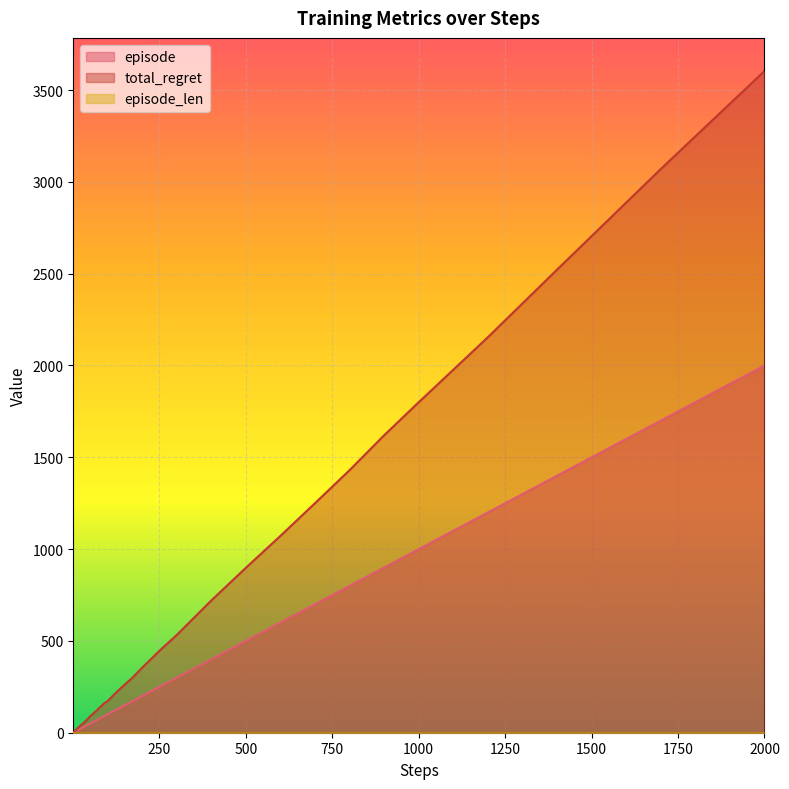

At how many categories does at least one series exceed 2103?

4